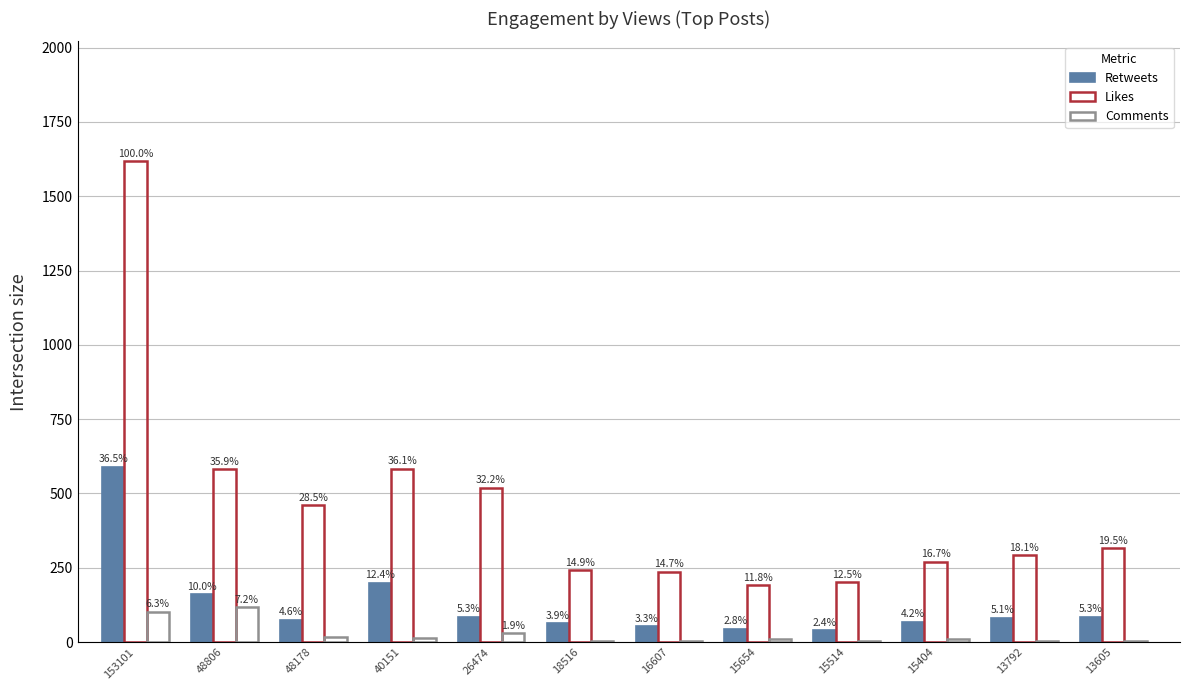

Rank the categories by Comments value from lowest to highest.

13792, 15514, 18516, 16607, 13605, 15404, 15654, 40151, 48178, 26474, 153101, 48806